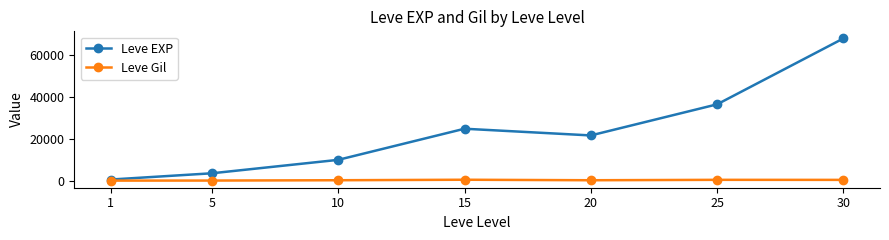

What is the average value of the Leve EXP series?

23533